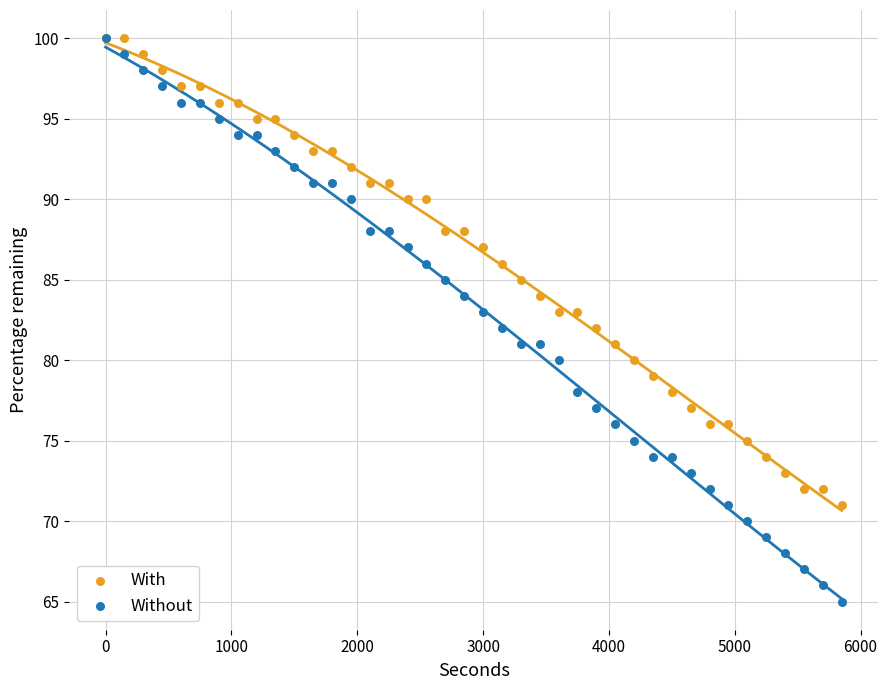

Which series contains the lowest Y value?

Without